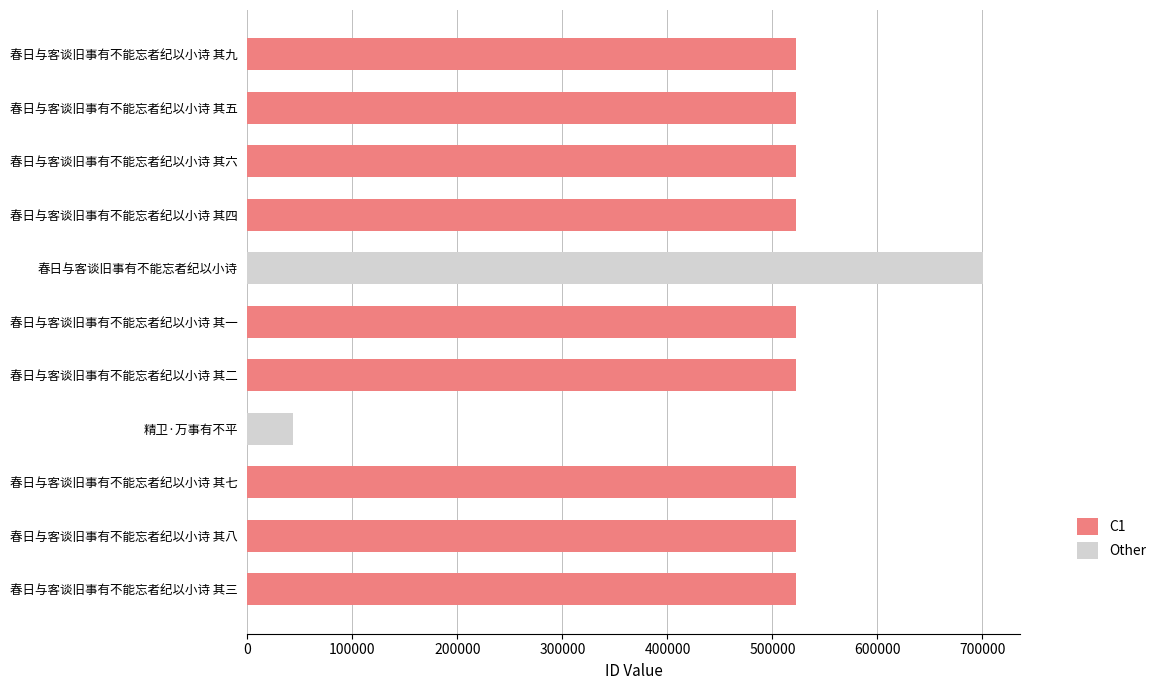

What is the difference between the maximum and minimum values?

656771